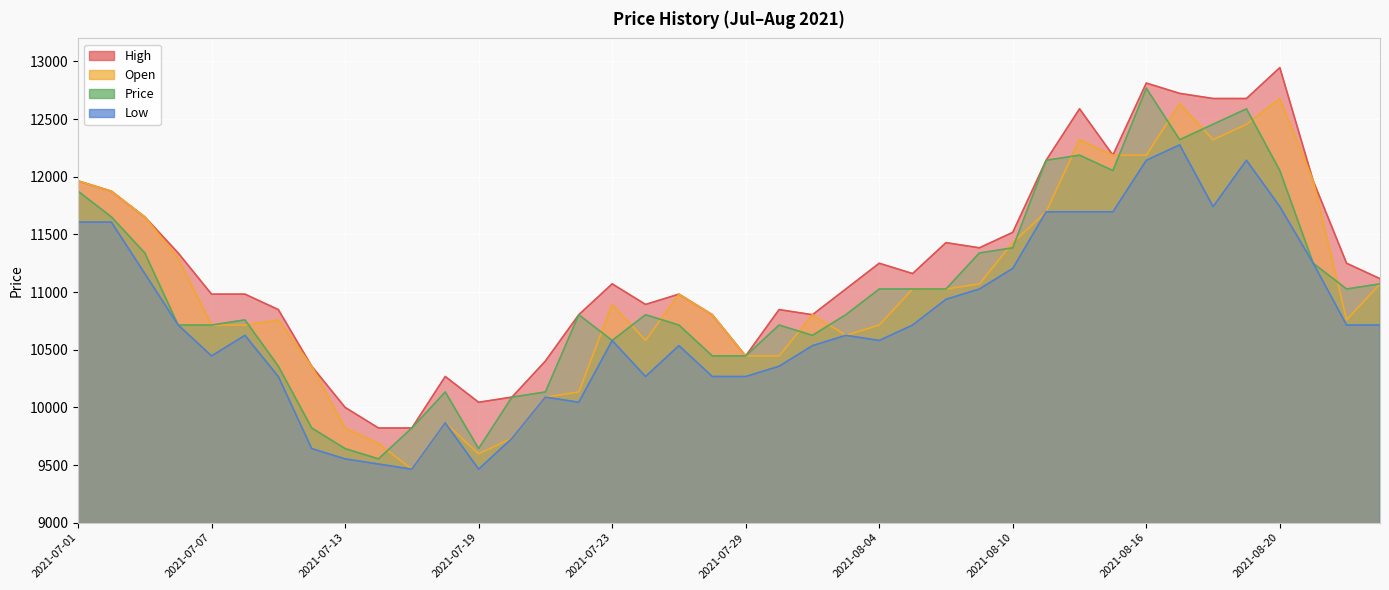

True or false: Low and Open cross at least once.

False